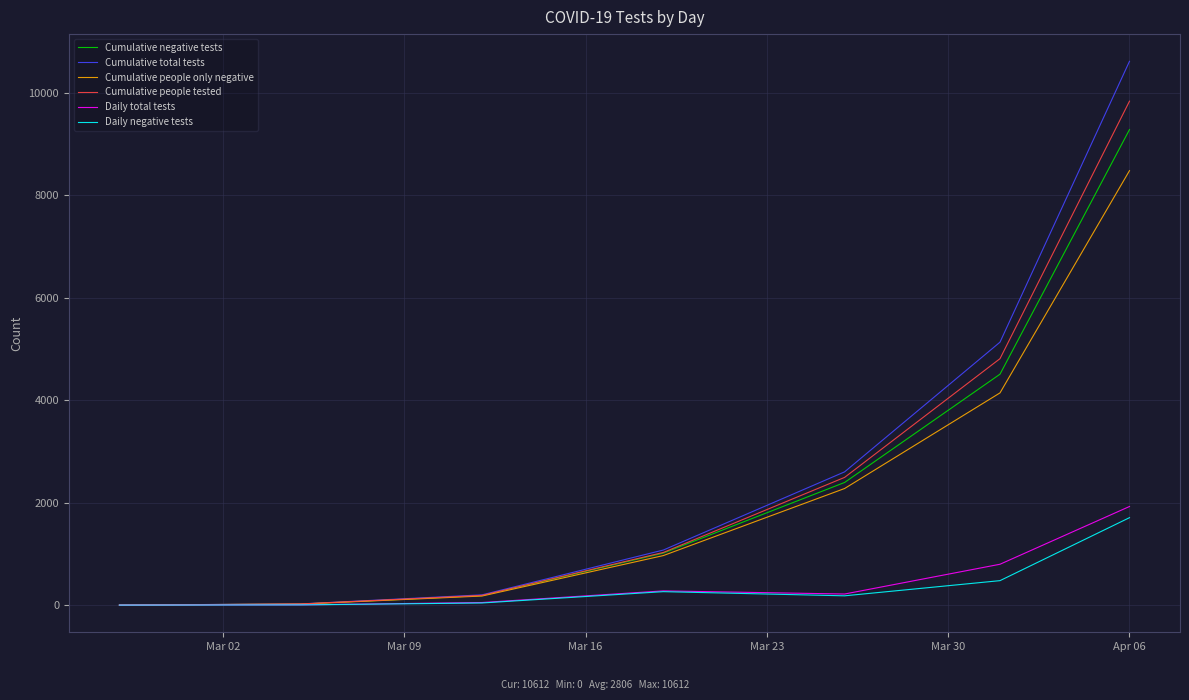

True or false: Cumulative total tests has more than 1 interior local peaks.

False